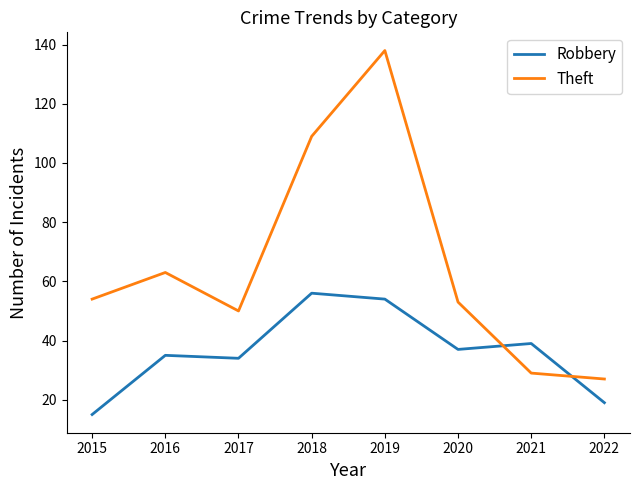

At which category is the sum across all series the highest?

2019